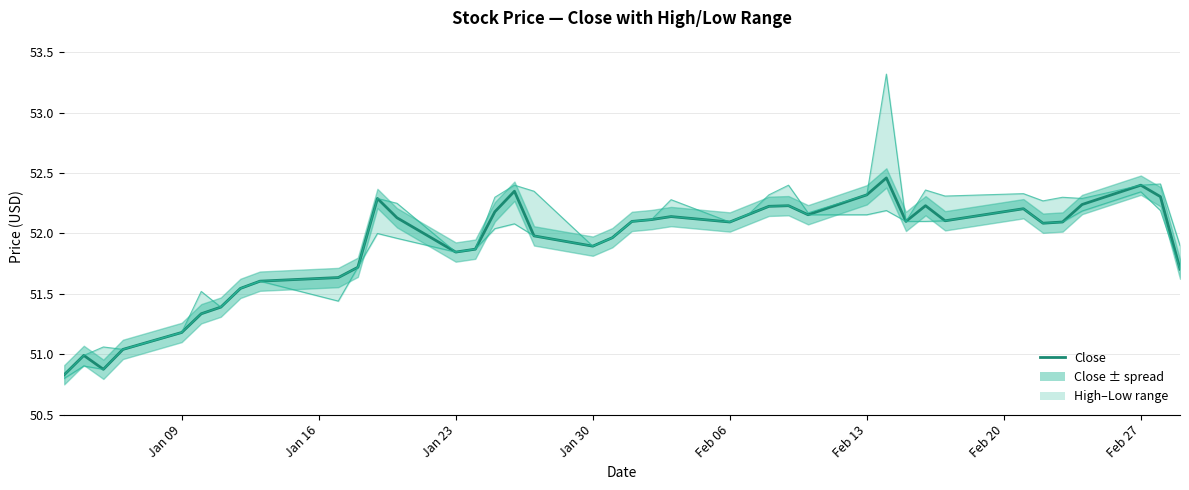

What is the value of the Low point at the 2nd from the left?

50.9